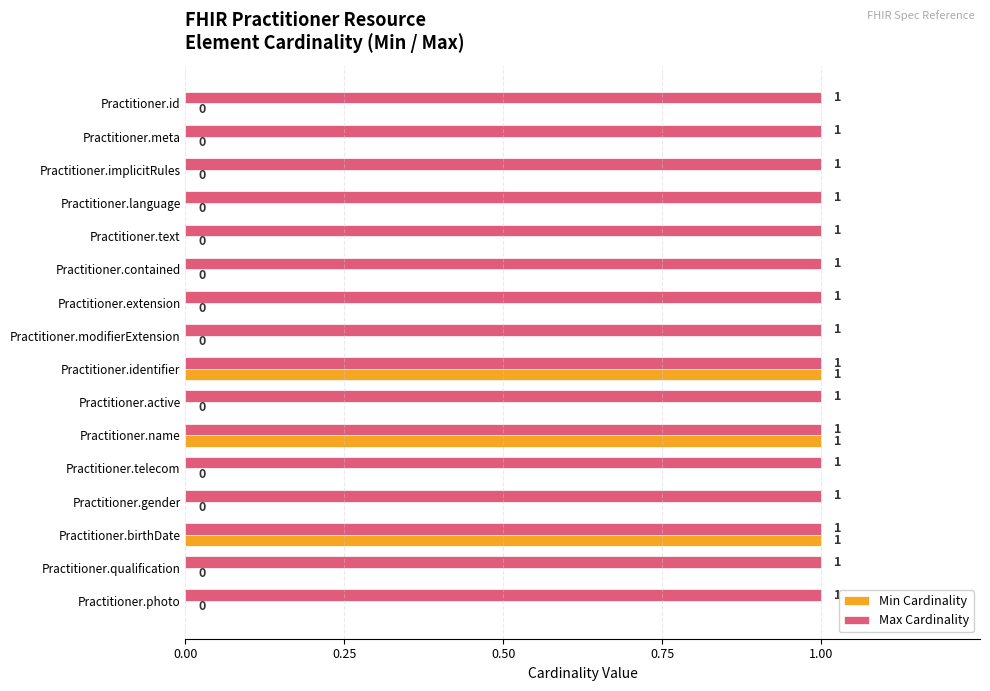

What is the highest value of the Min Cardinality series?

1